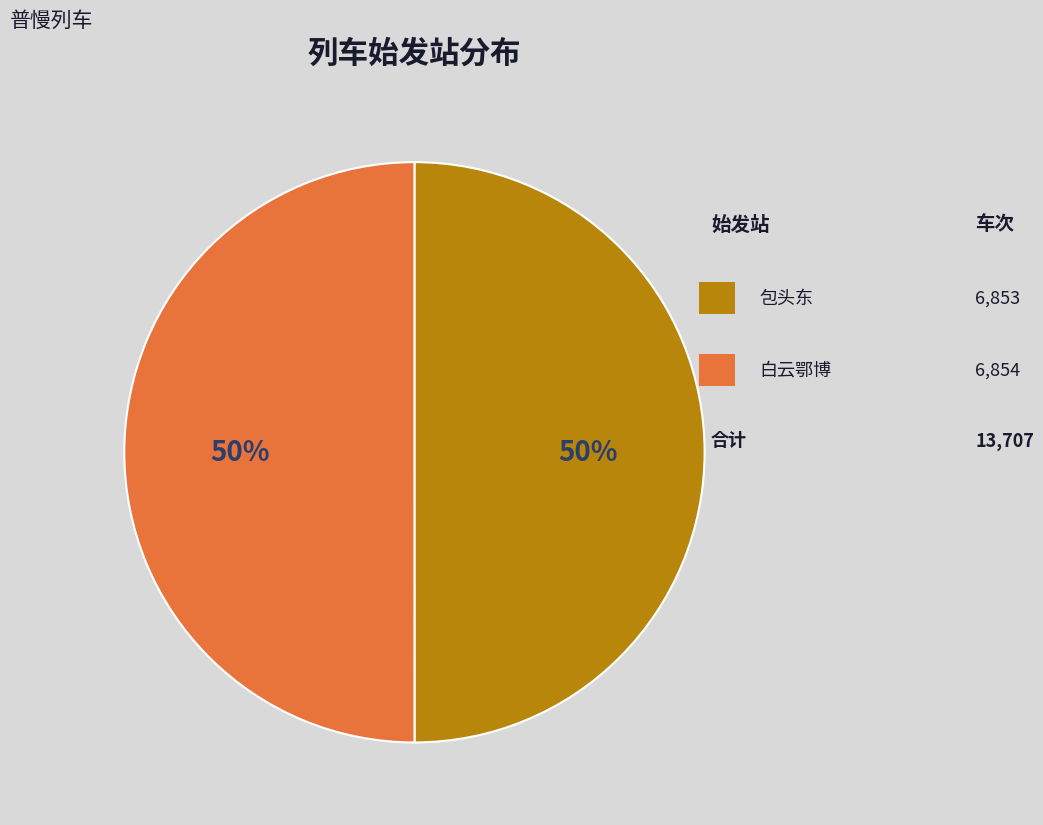

What is the majority slice?

白云鄂博